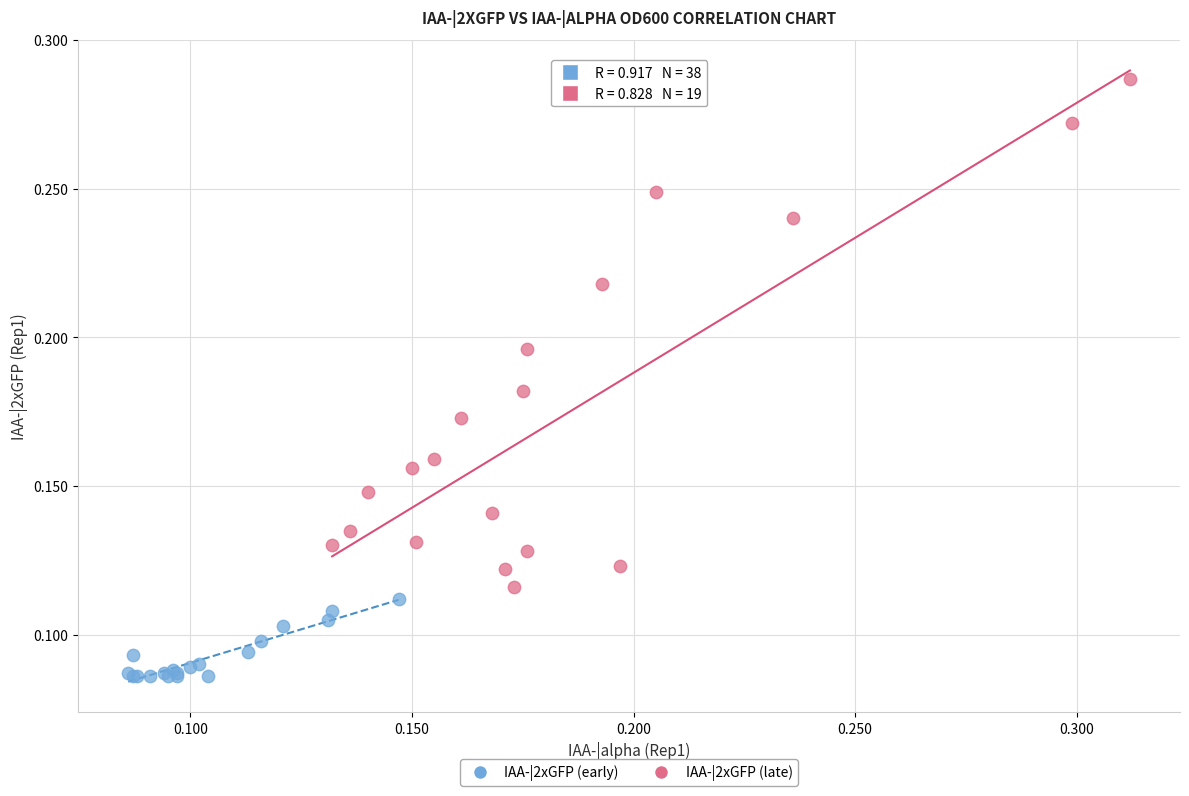

Which series reaches the maximum Y coordinate?

IAA-|2xGFP (late)